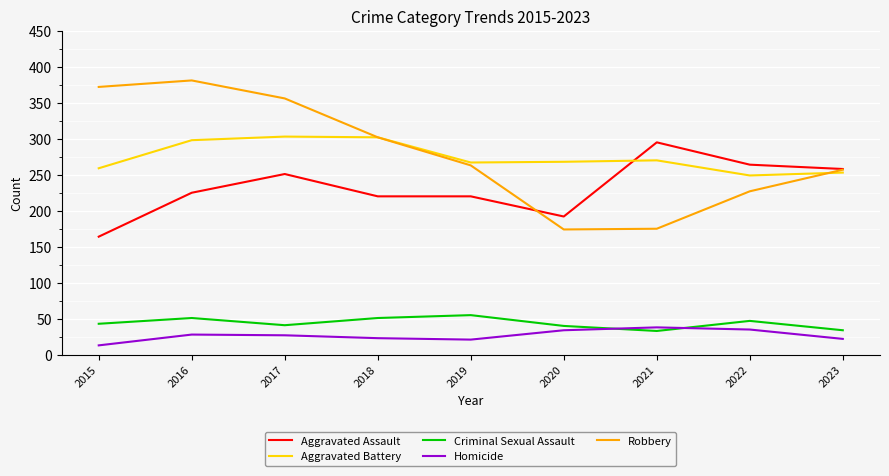

Which series changed the most between 2015 and 2021?

Robbery